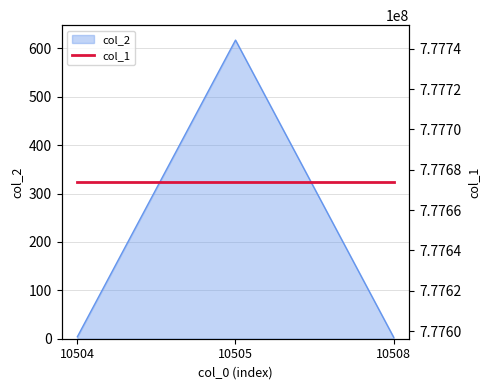

What is the minimum value shown in the chart?

3